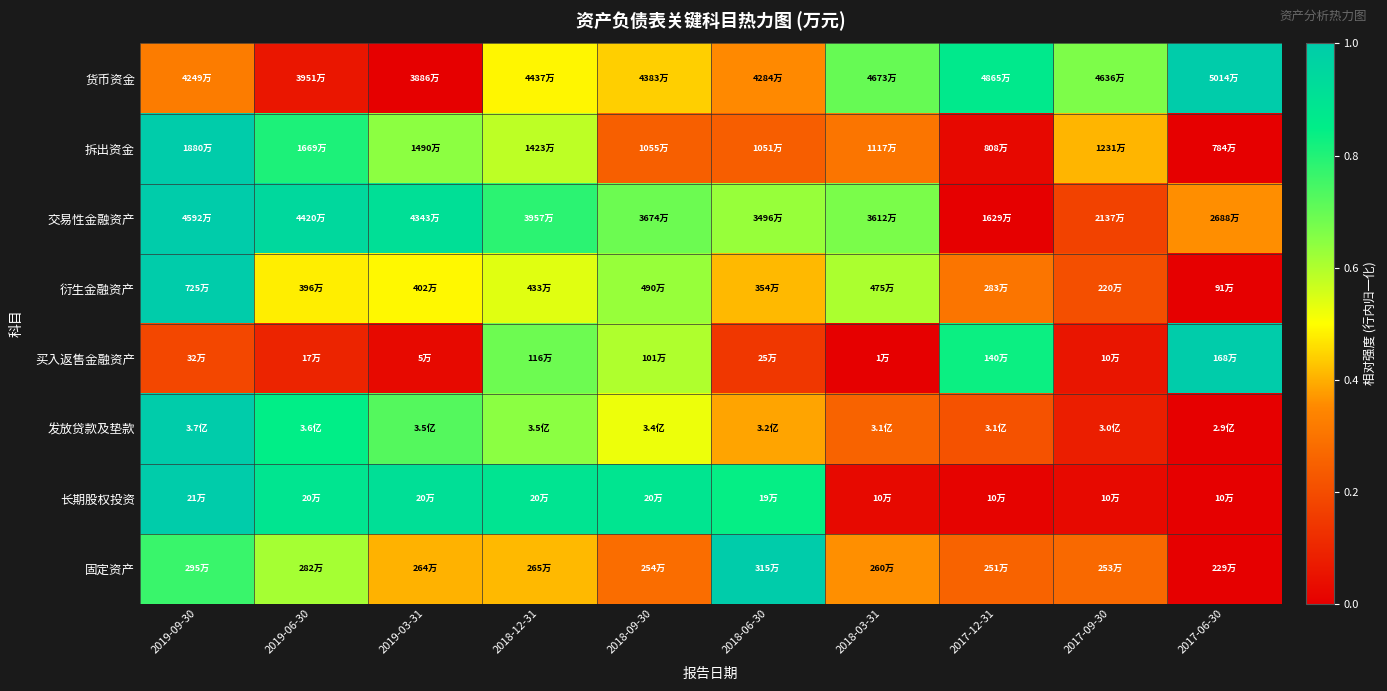

At 2019-03-31, list the series in order from largest to smallest.

交易性金融资产, 长期股权投资, 发放贷款及垫款, 拆出资金, 衍生金融资产, 固定资产, 买入返售金融资产, 货币资金